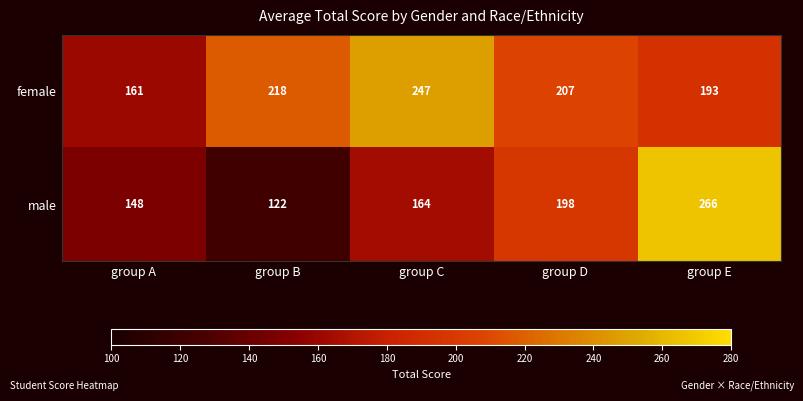

What is the total value across all series at group A?

309